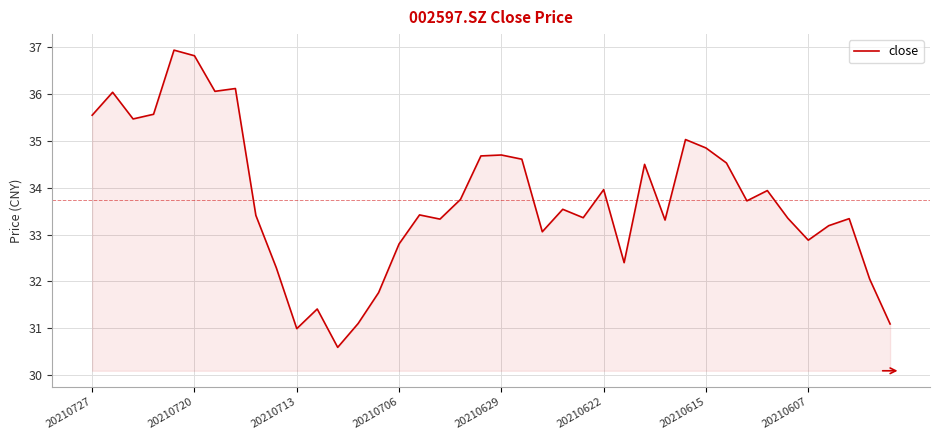

What is the maximum value shown in the chart?

36.9